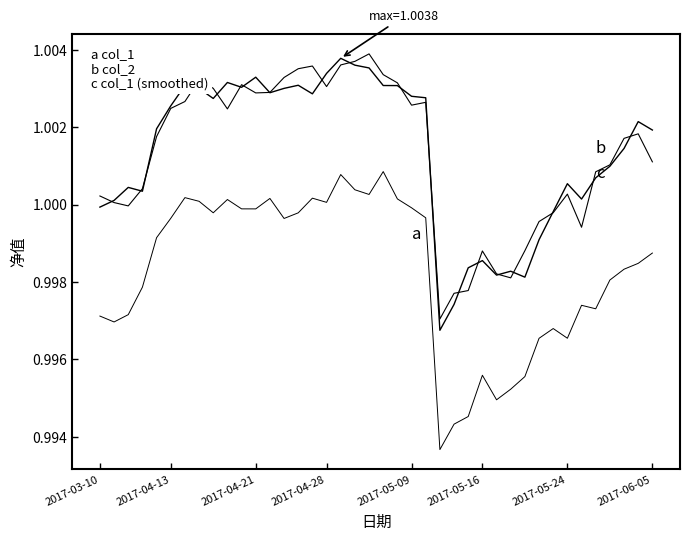

Is this an area chart (filled region under the line)?

No